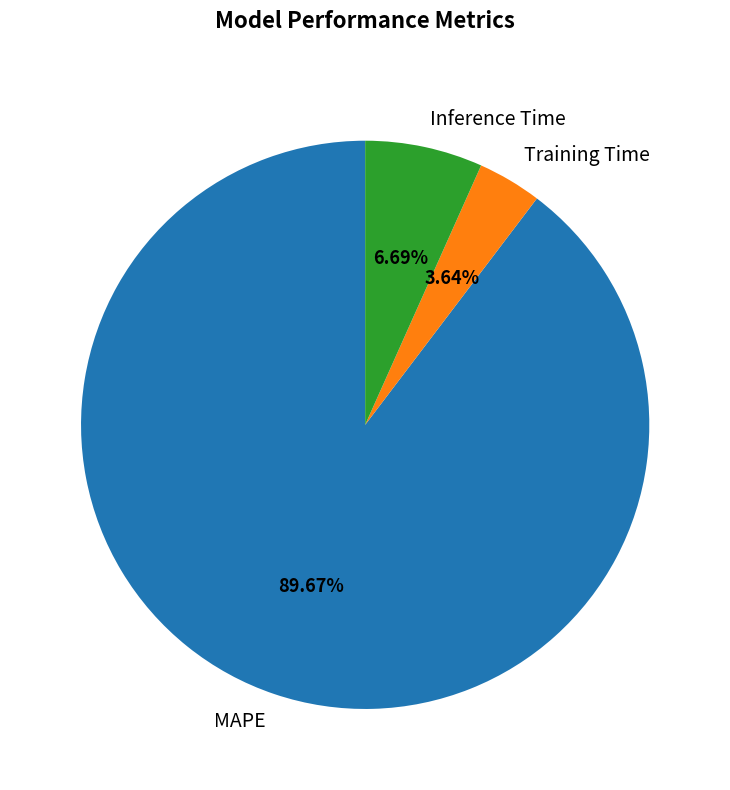

What percentage is NOT represented by Training Time?

96.4%